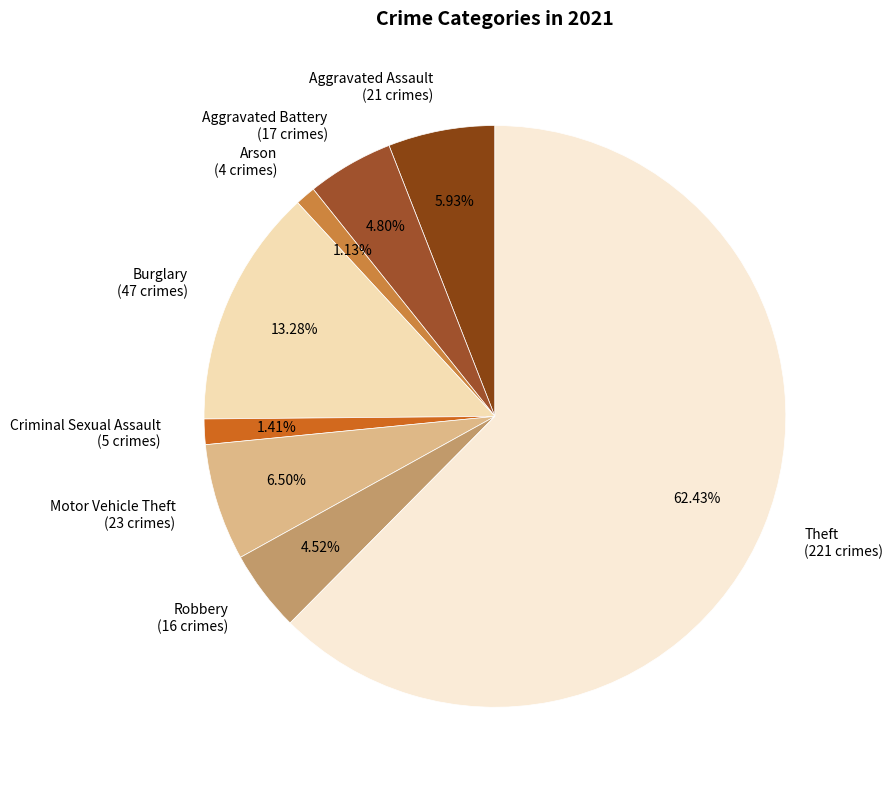

Is it true that Aggravated Assault is 6% of the pie?

True